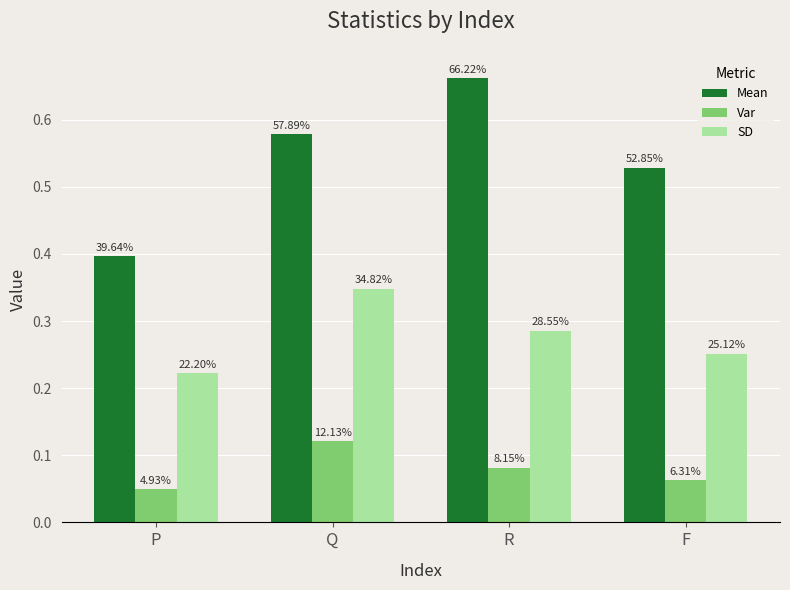

At which category is the sum across all series the highest?

Q